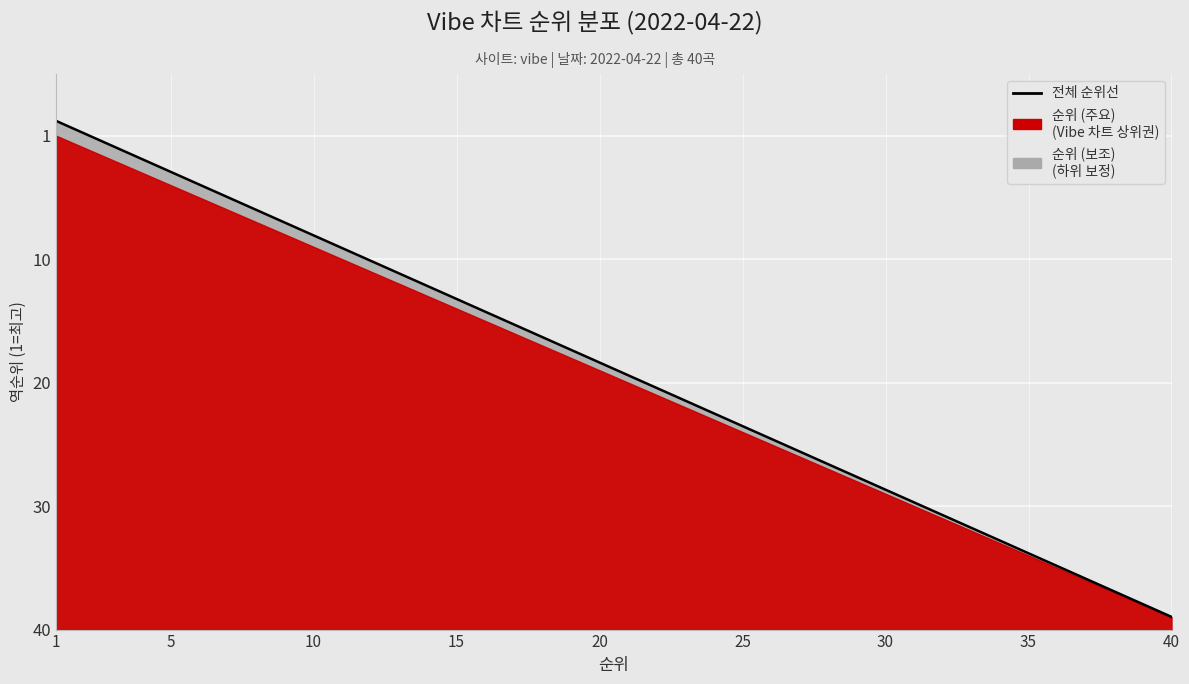

What is the smallest value displayed?

1.0